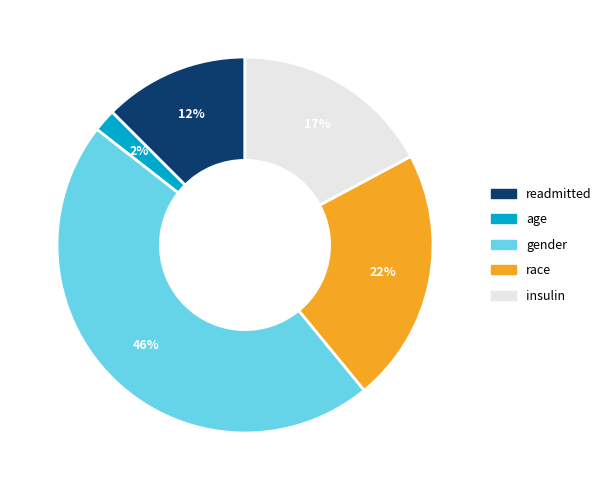

Is there any slice that represents more than half of the pie?

No